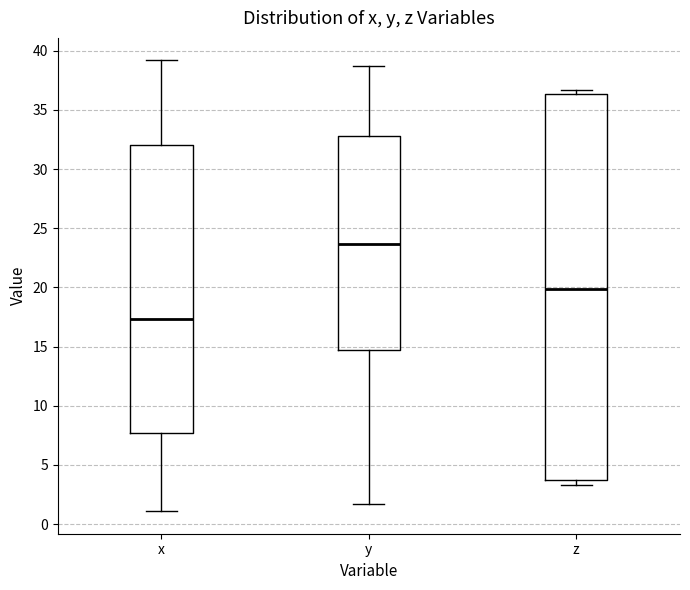

Which box is the tallest, from its lower edge to its upper edge?

z